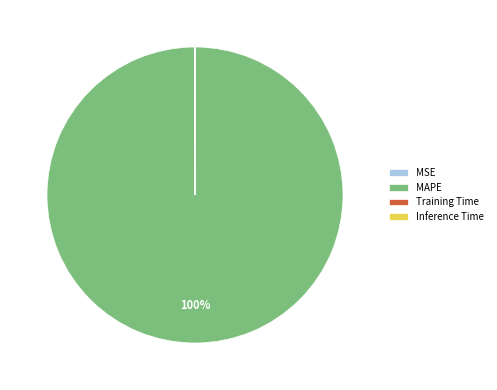

To the nearest percent, what is the average slice percentage?

25%